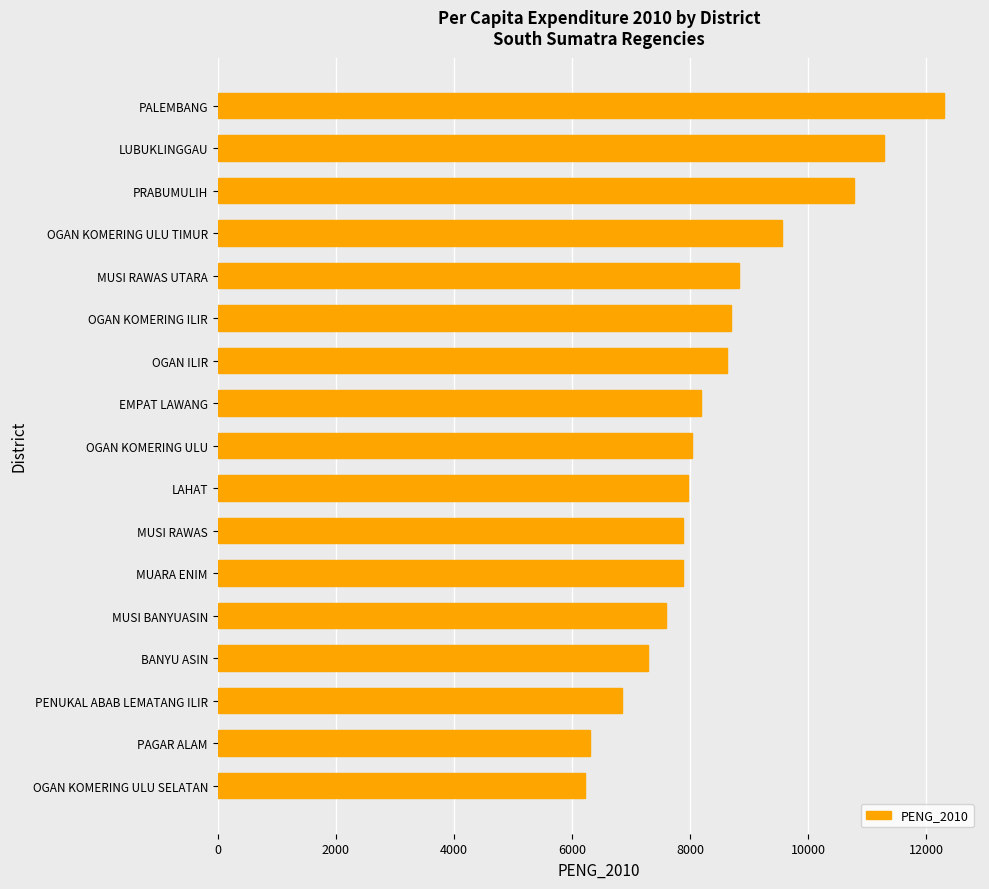

Which has a higher value, PENUKAL ABAB LEMATANG ILIR or MUSI BANYUASIN?

MUSI BANYUASIN